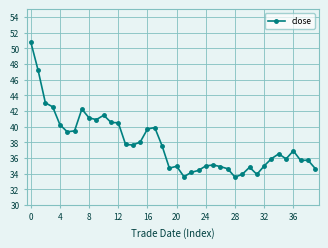

What is the difference between the maximum and minimum values?

17.3